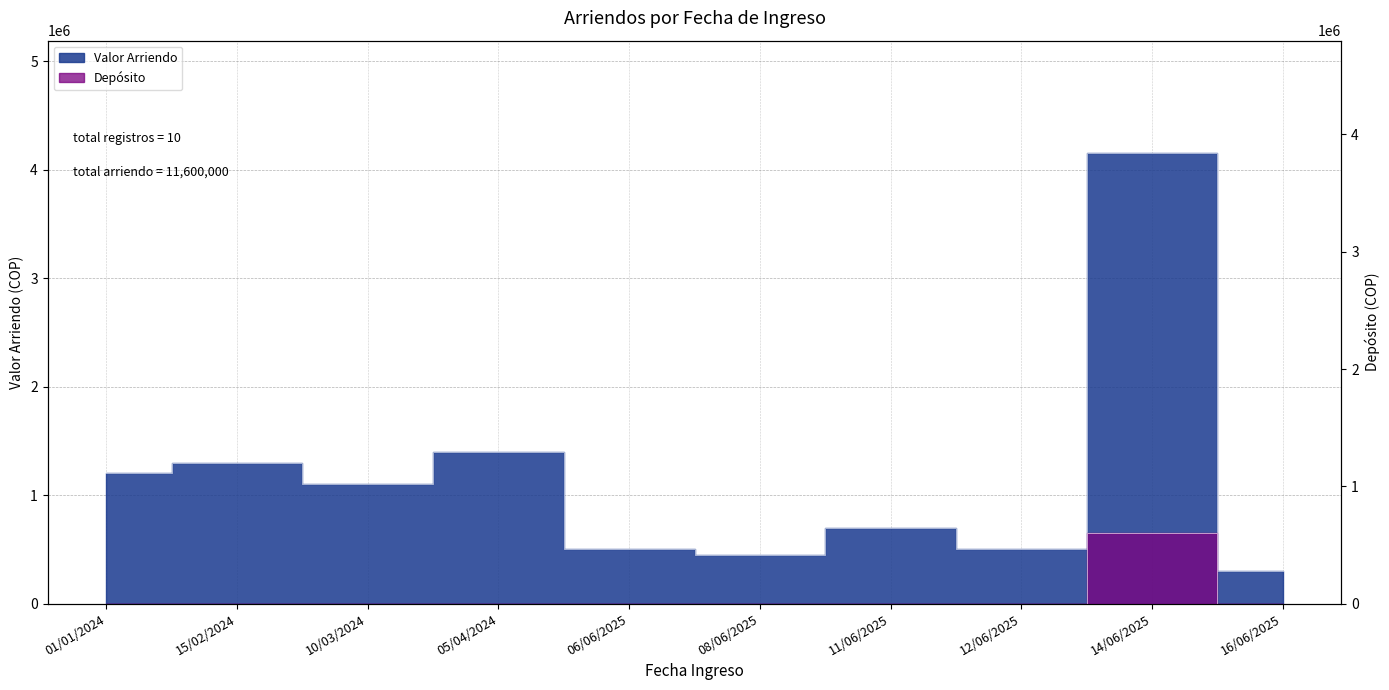

What is the maximum value shown in the chart?

4150000